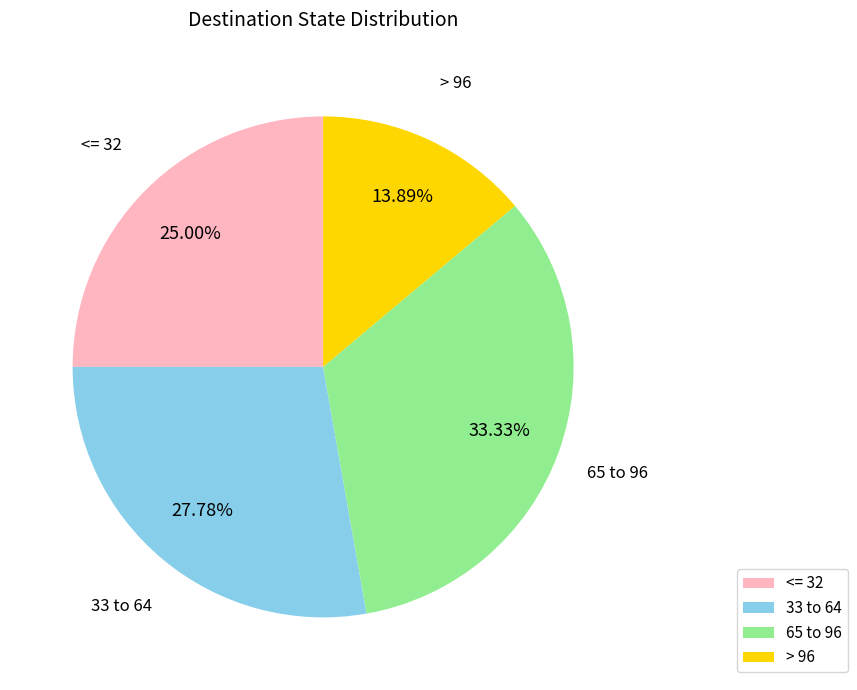

Do 33 to 64 and <= 32 together represent more than half of the pie?

Yes